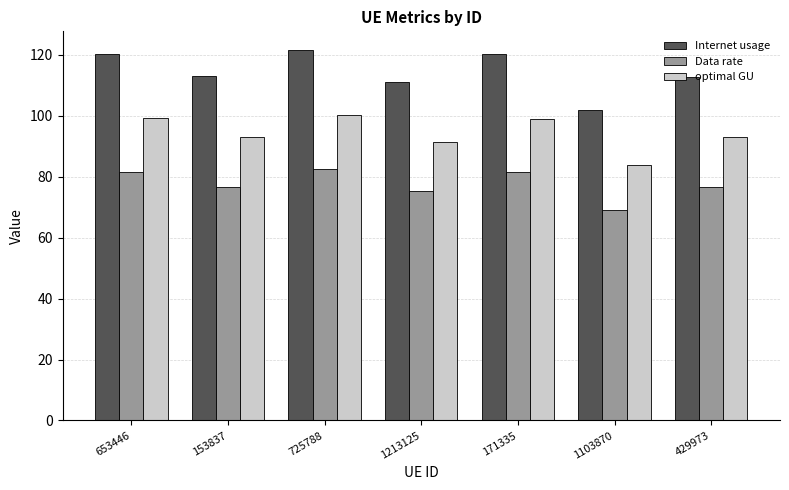

At which label is Internet usage closest to 111?

1213125